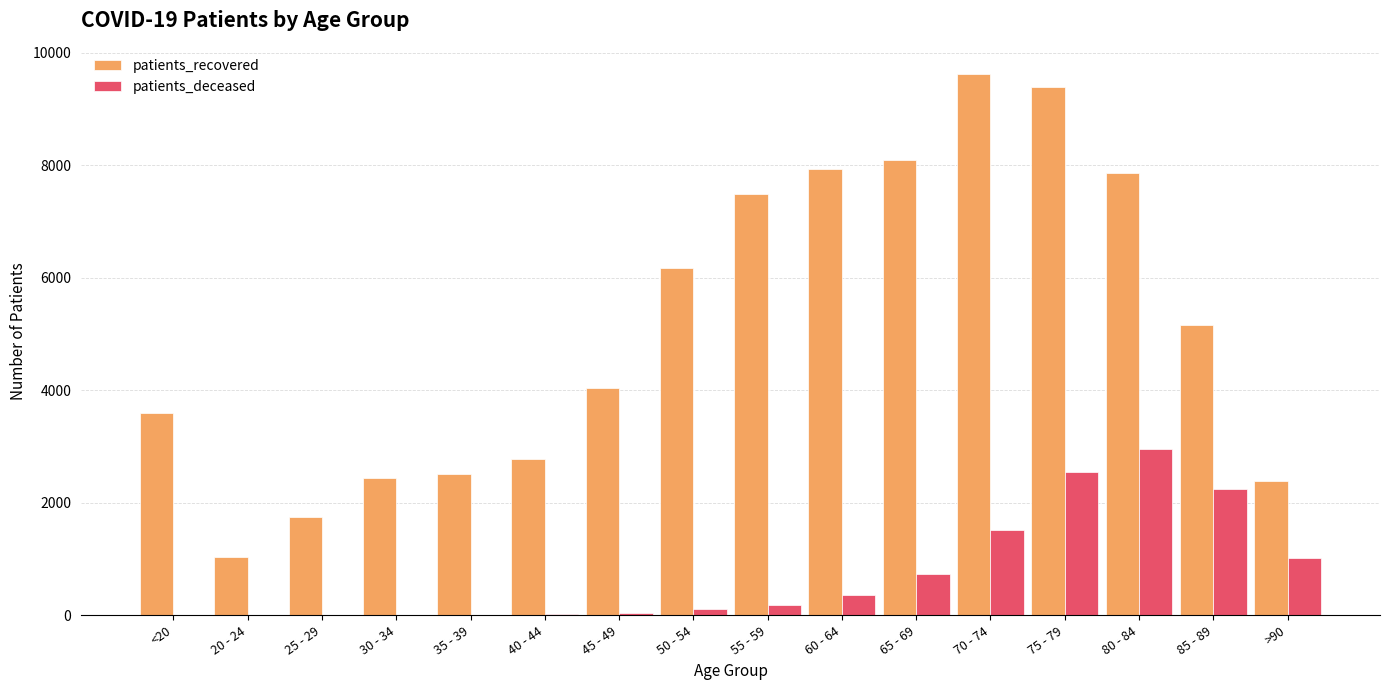

True or false: patients_recovered has a value of 5360 at 45 - 49.

False